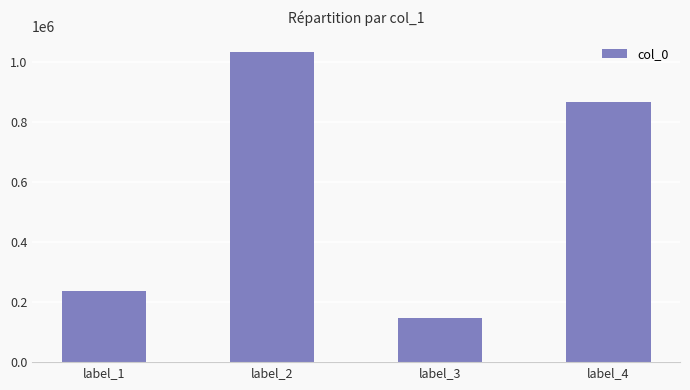

Reading right to left, extract all data points from this chart.

867628	147436	1034056	238789